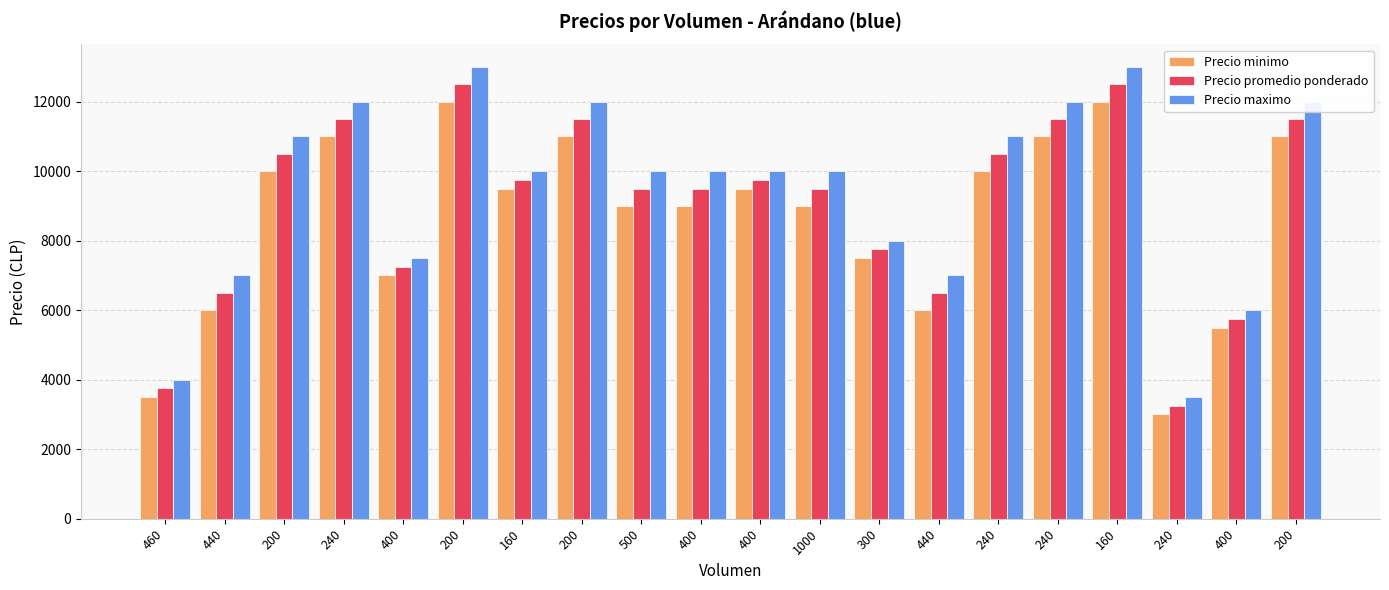

True or false: Precio promedio ponderado has a value of 1610 at 460.

False